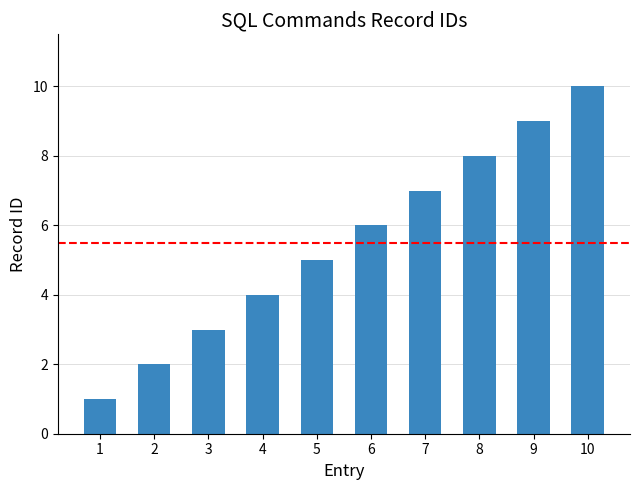

What is the value of the 3rd bar from the left?

3